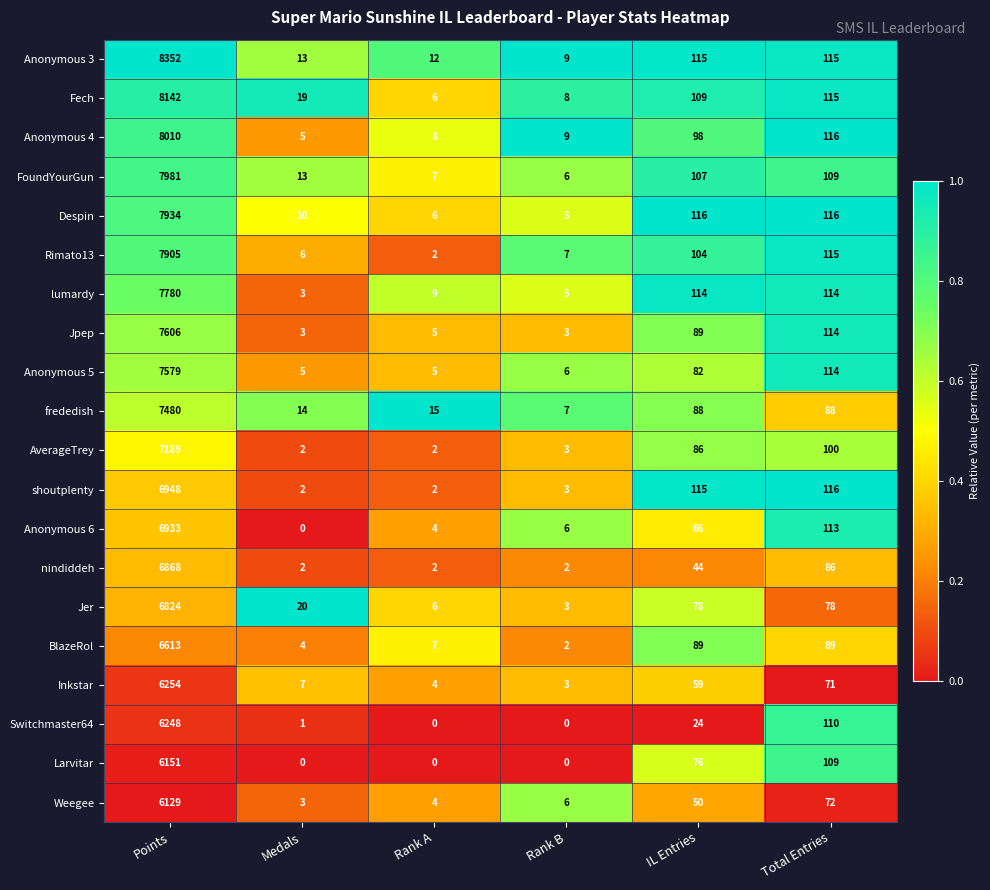

What is the difference between the maximum and second lowest values in the lumardy series?

7775